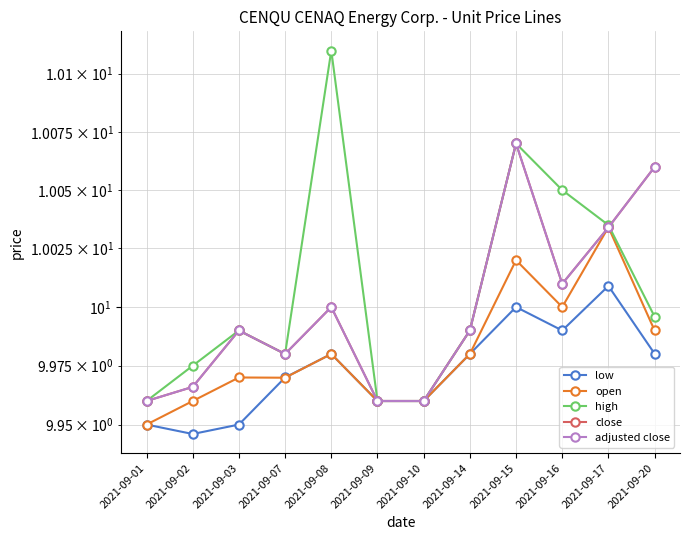

List the labels in order of adjusted close value, smallest first.

2021-09-01, 2021-09-09, 2021-09-10, 2021-09-02, 2021-09-07, 2021-09-03, 2021-09-14, 2021-09-08, 2021-09-16, 2021-09-17, 2021-09-20, 2021-09-15